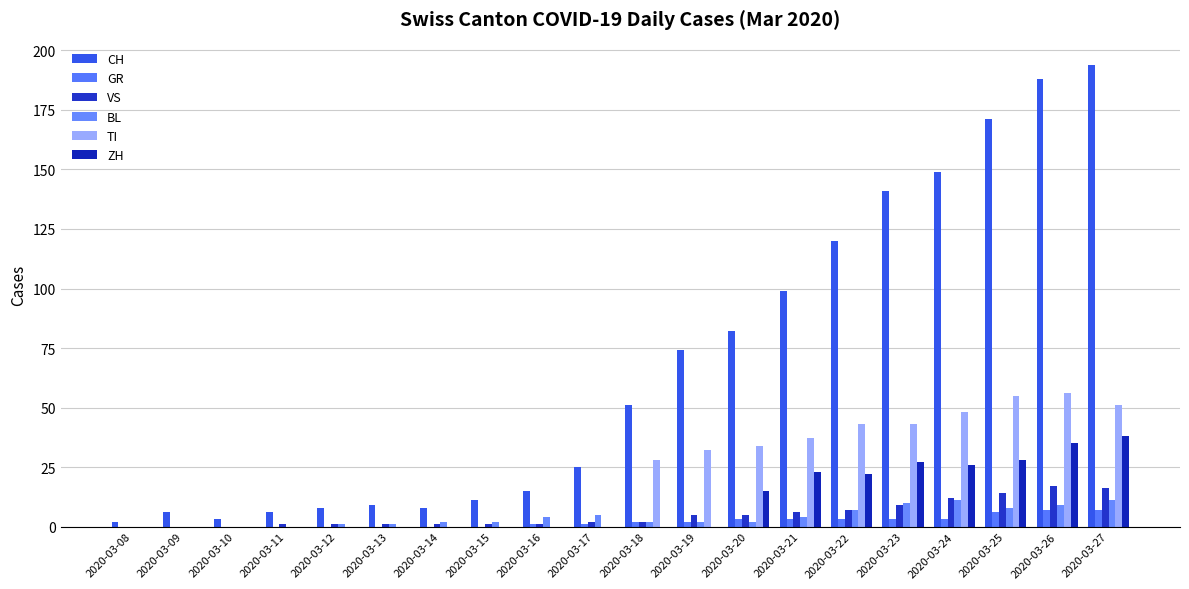

Is the value of TI at 2020-03-16 greater than the value of CH at 2020-03-26?

No